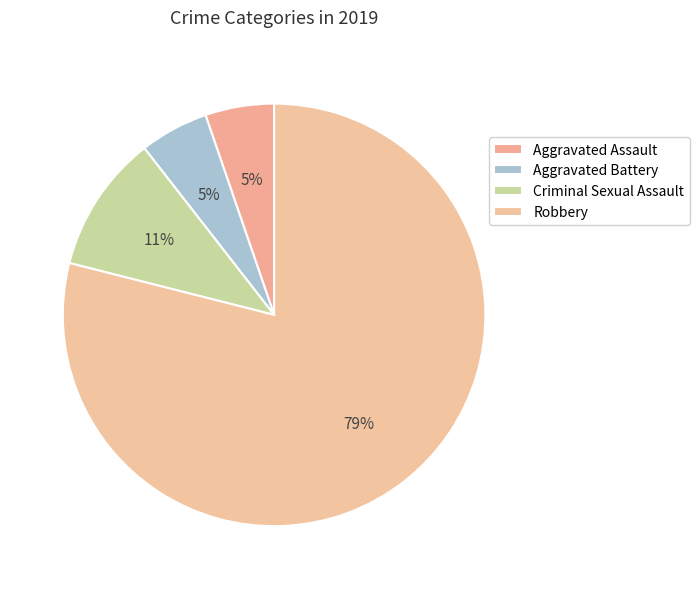

How many segments does this pie chart have?

4